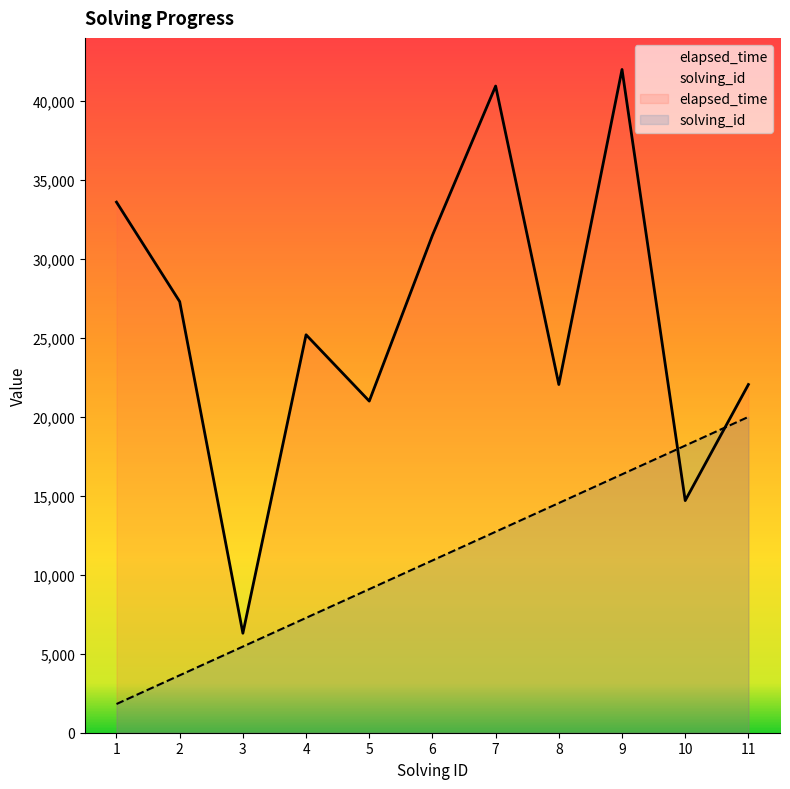

List the labels in order of elapsed_time value, largest first.

9, 7, 1, 6, 2, 4, 8, 11, 5, 10, 3